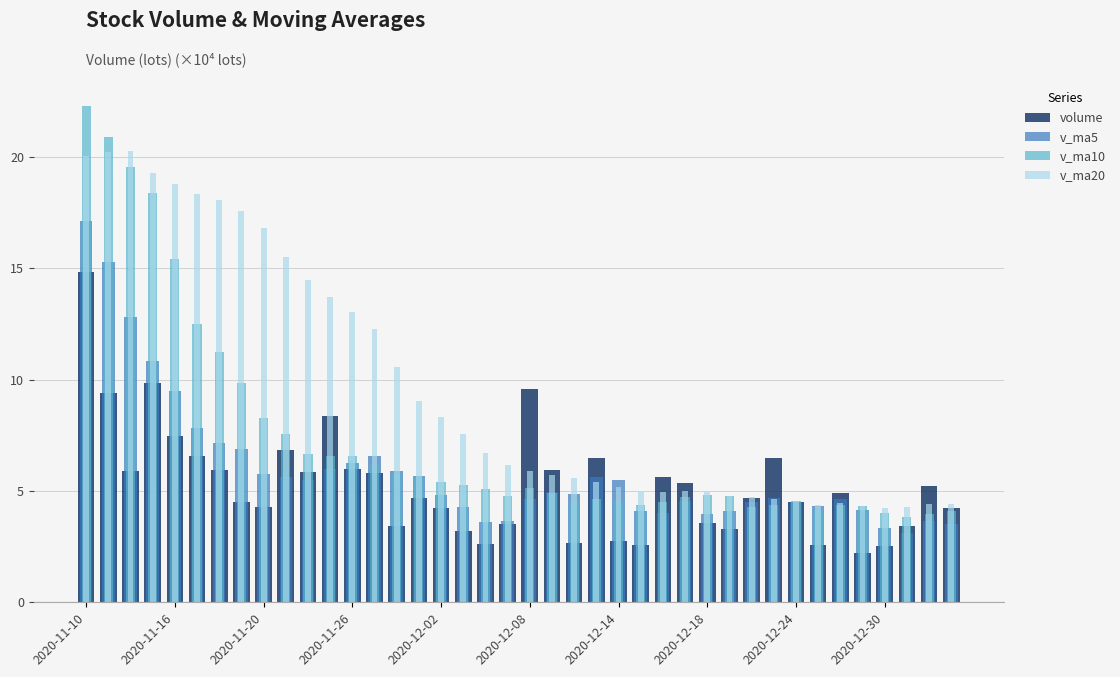

Are the bars horizontal?

No